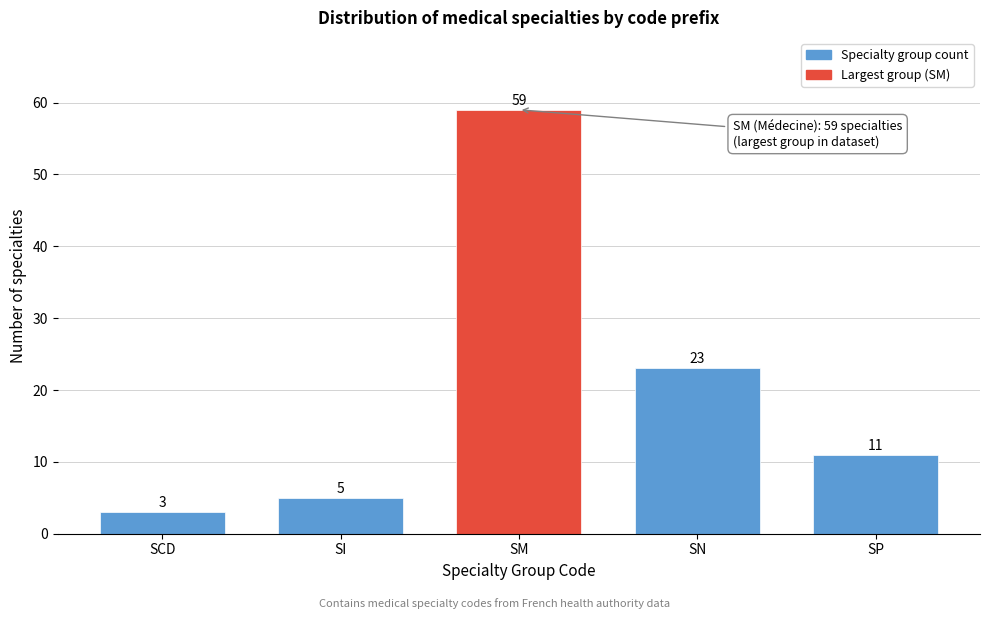

Reading left to right, extract all data points from this chart.

SCD=3	SI=5	SM=59	SN=23	SP=11